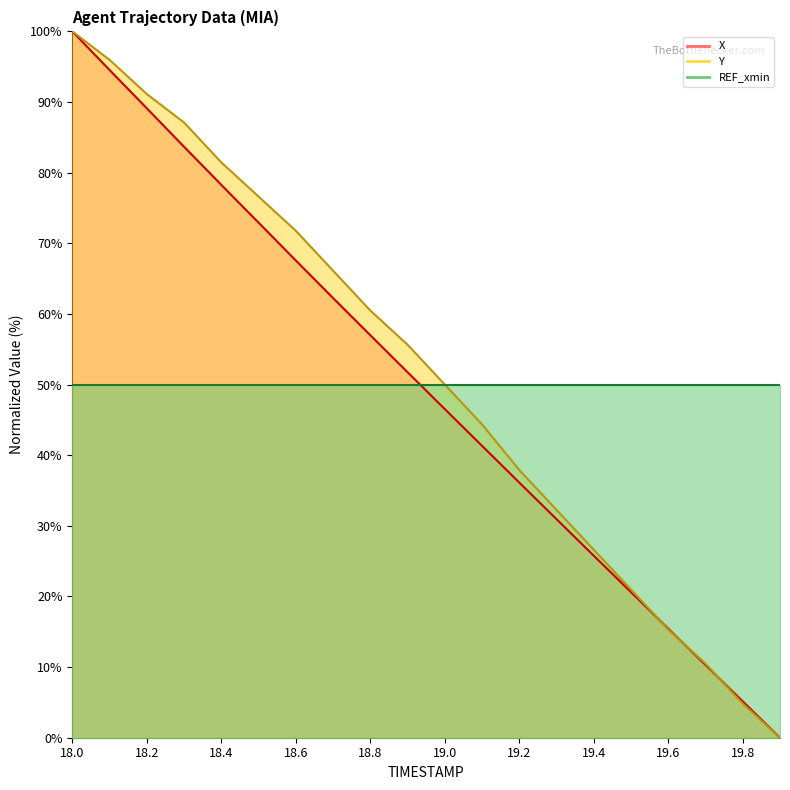

How many values in Y_line are above zero?

19